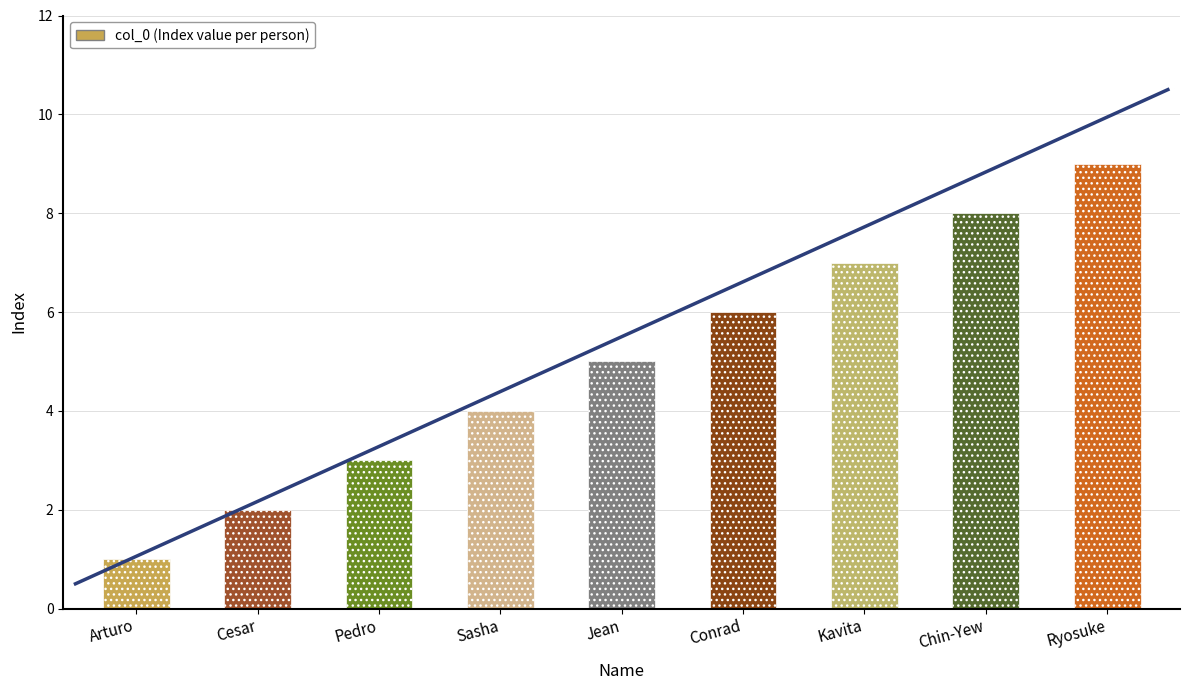

Reading left to right, list all the values displayed in this chart.

1	2	3	4	5	6	7	8	9